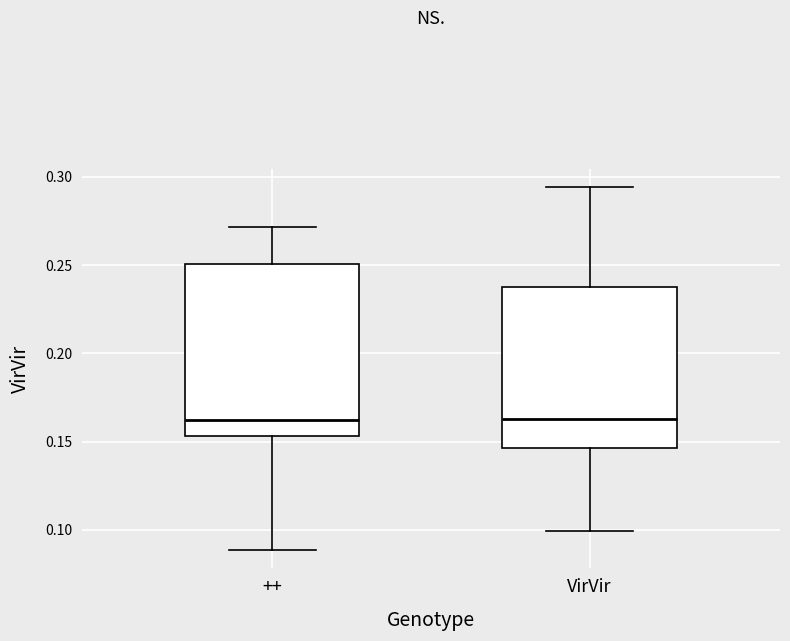

Reading left to right, transcribe this box plot: for each box, give where its median line is, the range the box spans, and where its two whiskers end, as read against the y-axis. The values are not printed on the chart, so give them approximately, as read against the axis.

++: median 0.160, box 0.155 to 0.250, whiskers 0.090 to 0.270
VirVir: median 0.165, box 0.145 to 0.235, whiskers 0.100 to 0.295